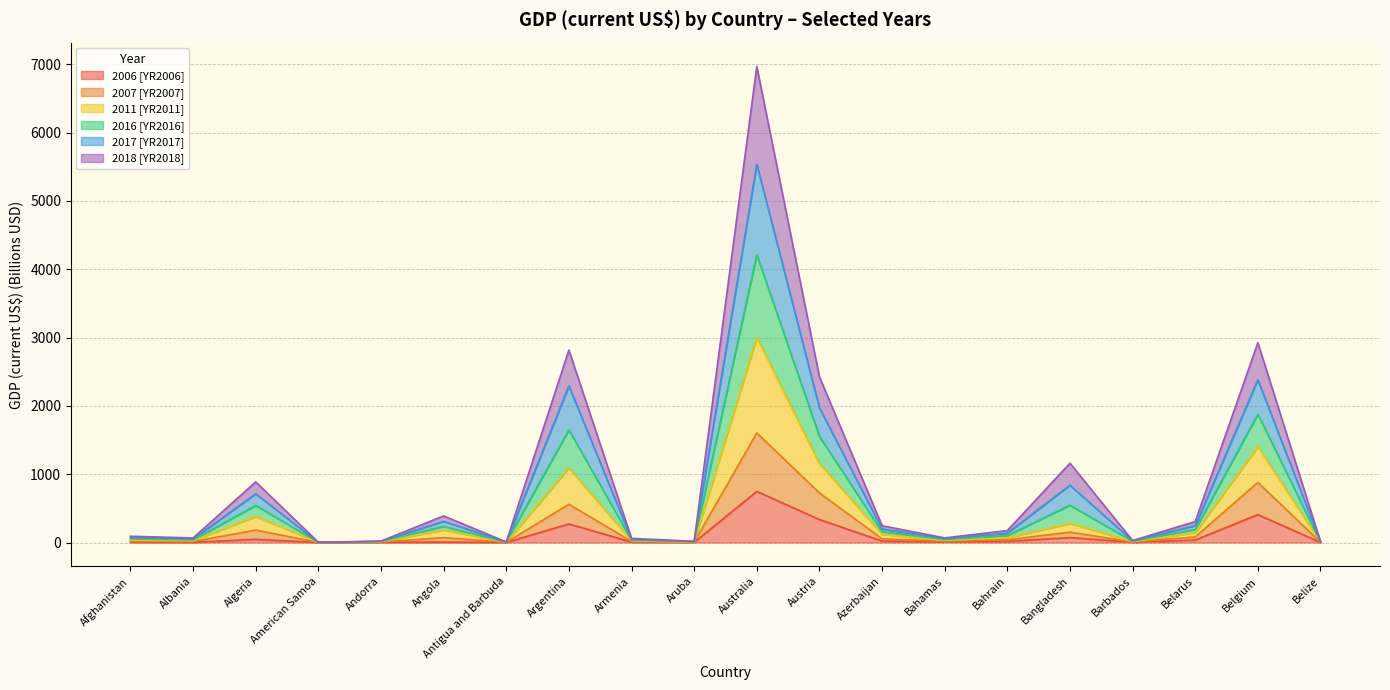

At which category is the sum across all series the highest?

Australia